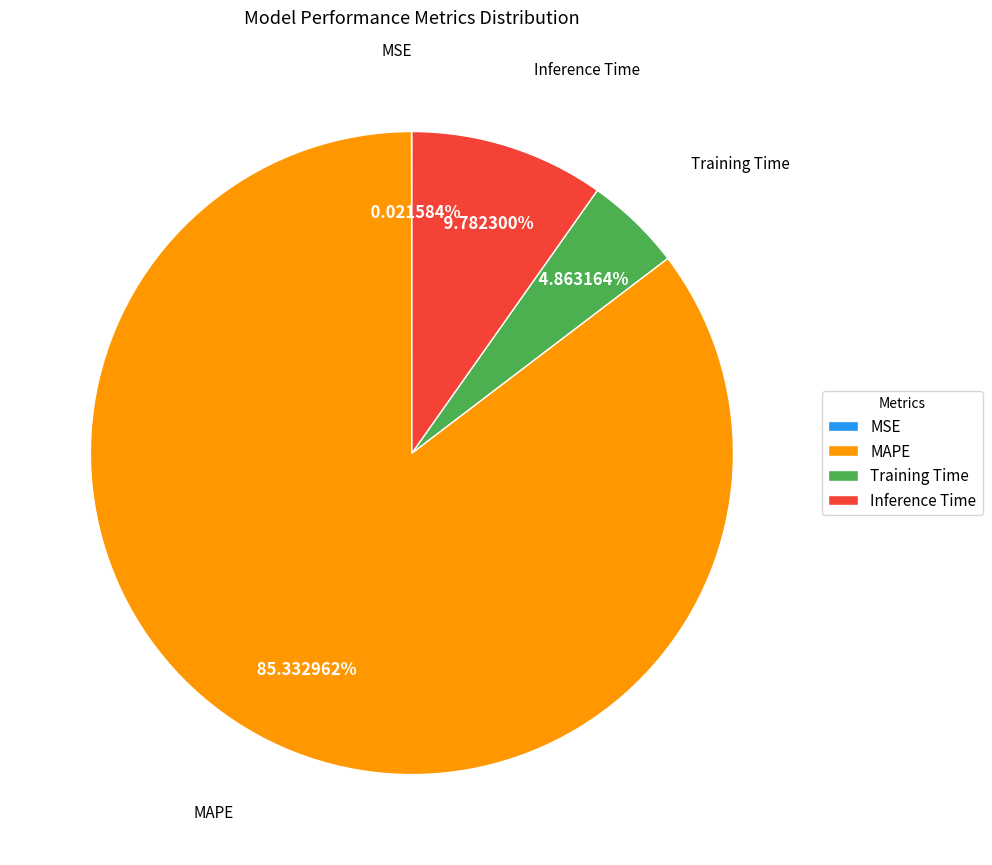

Which has a higher value, MAPE or Inference Time?

MAPE